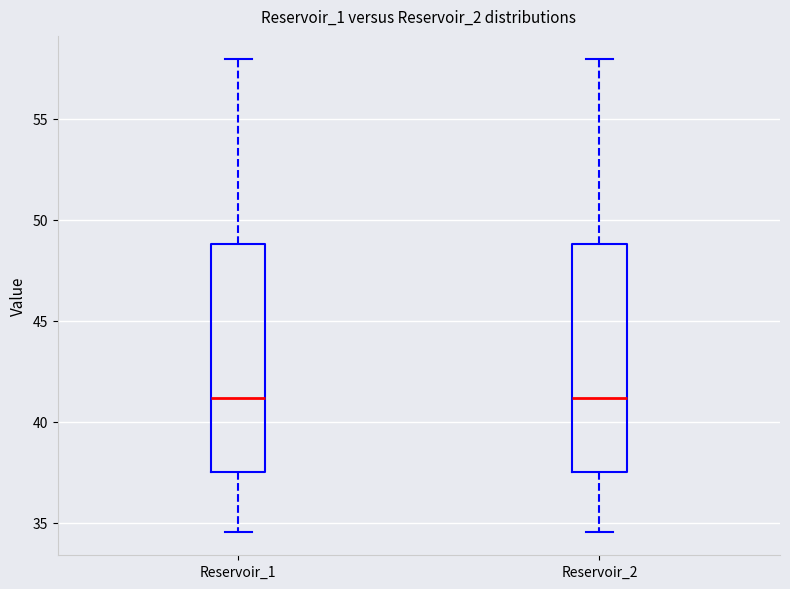

Reading left to right, transcribe this box plot: for each box, give where its median line is, the range the box spans, and where its two whiskers end, as read against the y-axis. The values are not printed on the chart, so give them approximately, as read against the axis.

Reservoir_1: median 41.0, box 37.5 to 49.0, whiskers 34.5 to 58.0
Reservoir_2: median 41.0, box 37.5 to 49.0, whiskers 34.5 to 58.0